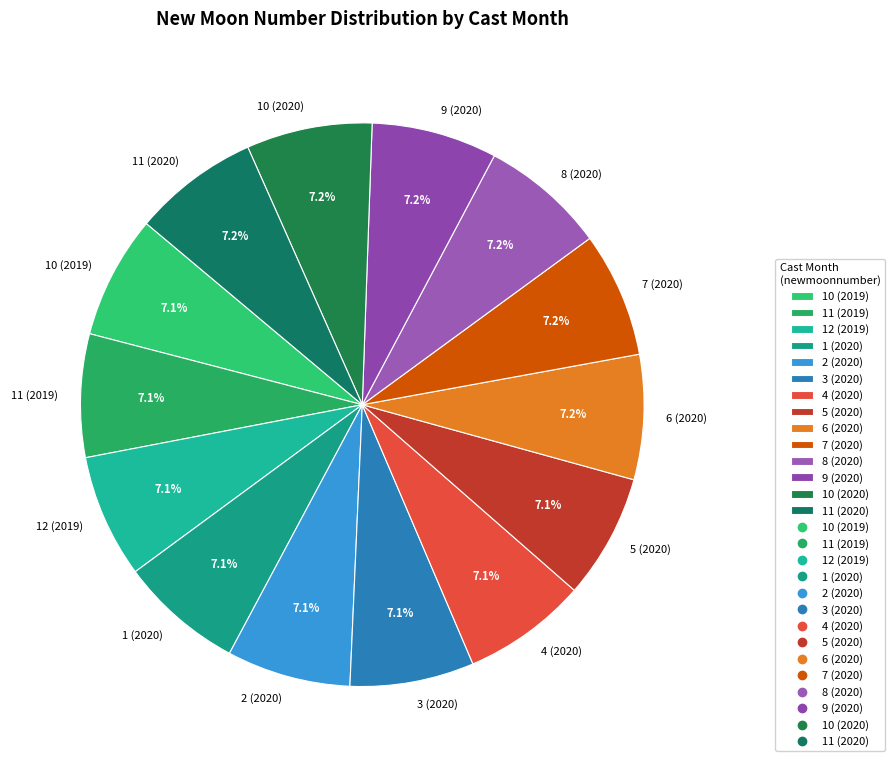

What portion of the pie excludes 7 (2020)?

92.8%